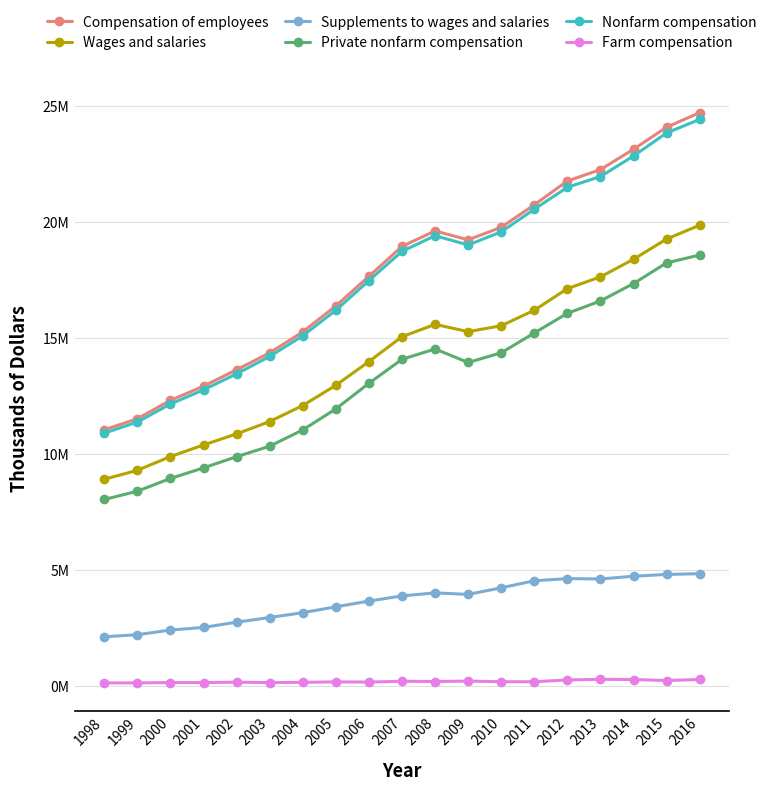

True or false: Compensation of employees has more than 1 interior local peaks.

False